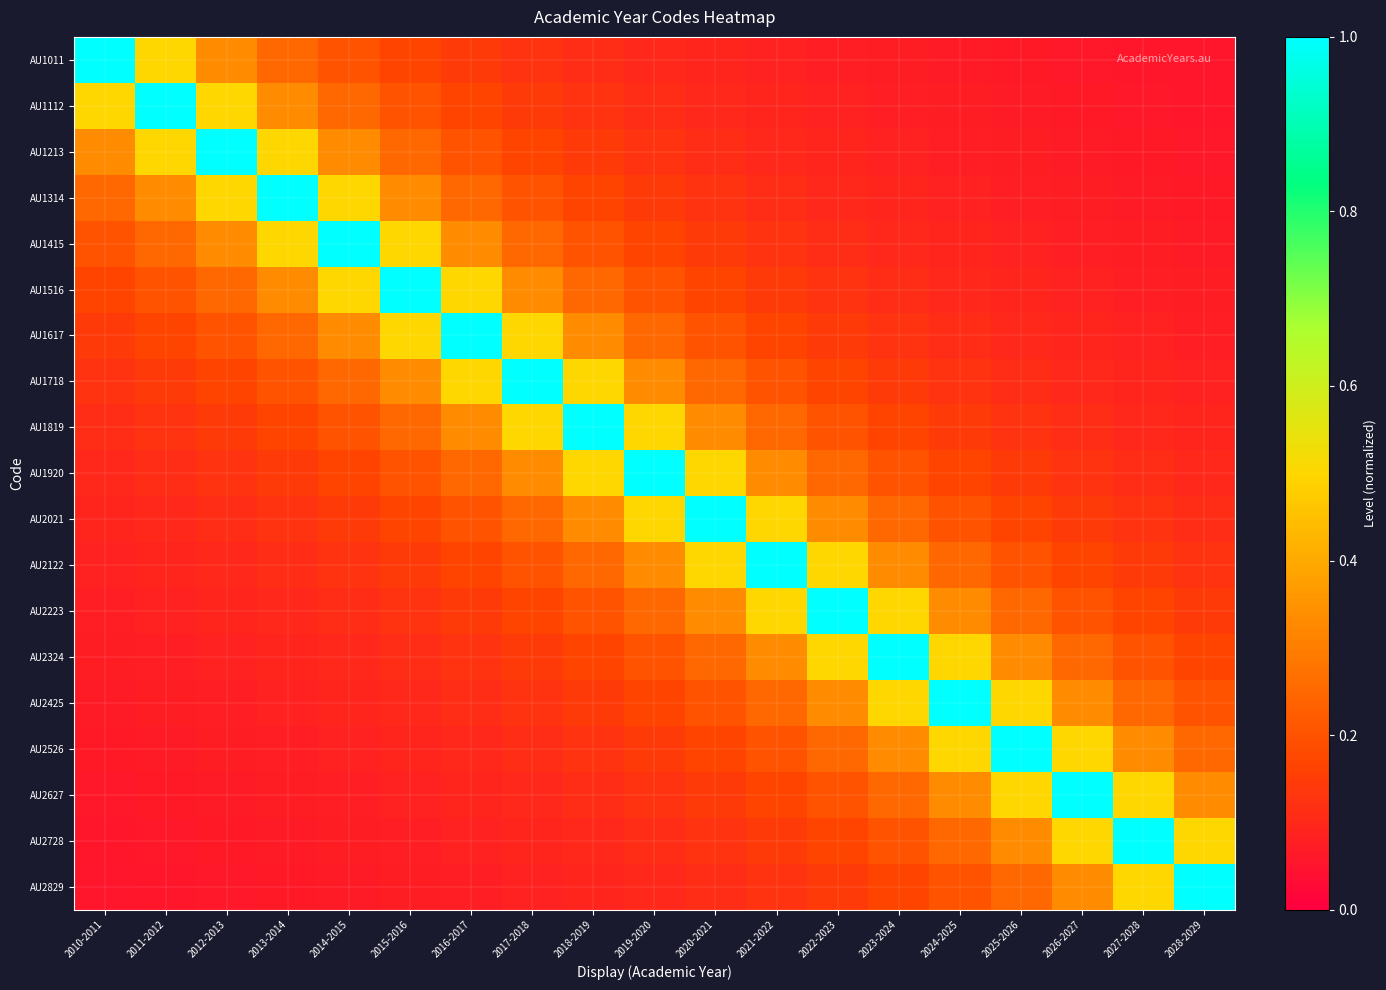

List the series in order of their peak value, highest first.

AU1011, AU1112, AU1213, AU1314, AU1415, AU1516, AU1617, AU1718, AU1819, AU1920, AU2021, AU2122, AU2223, AU2324, AU2425, AU2526, AU2627, AU2728, AU2829